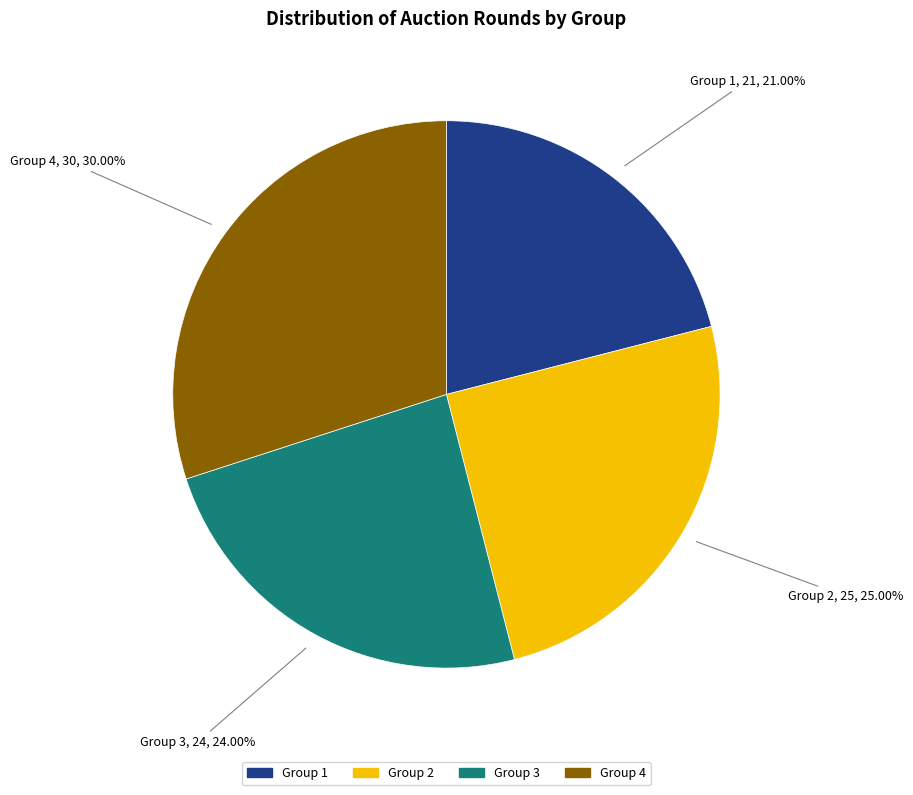

To the nearest percent, what portion does Group 3 represent?

24%